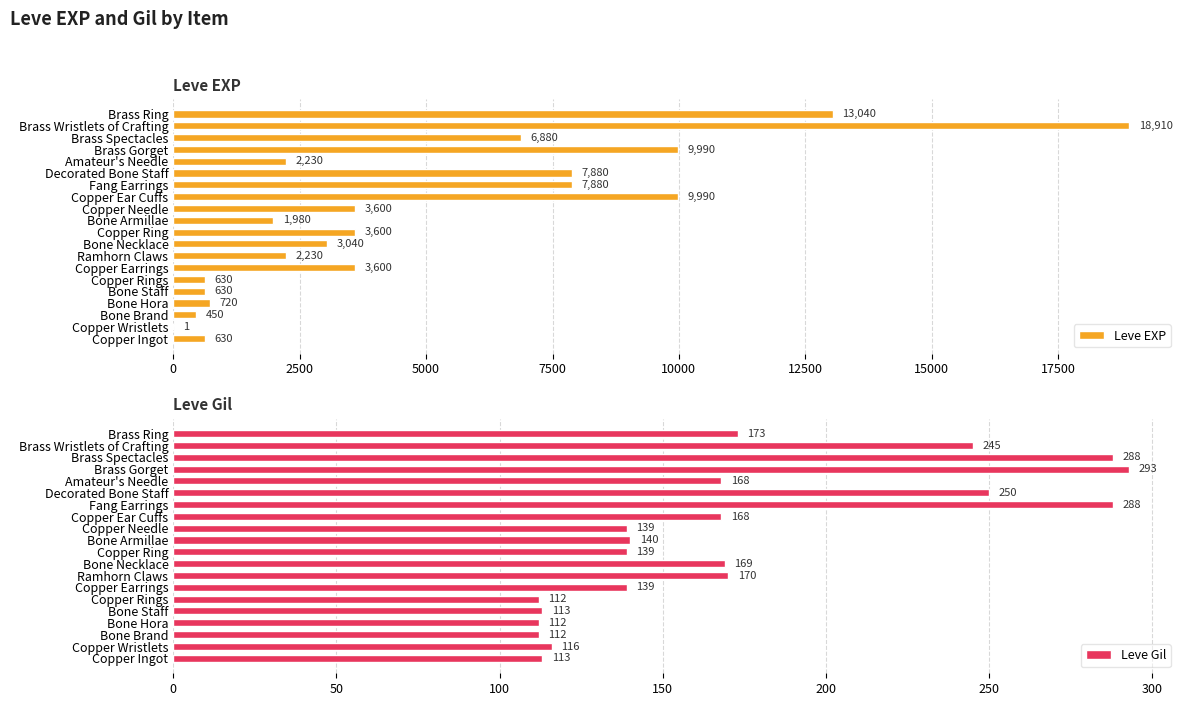

Are the bars grouped side by side (vs. stacked)?

Yes